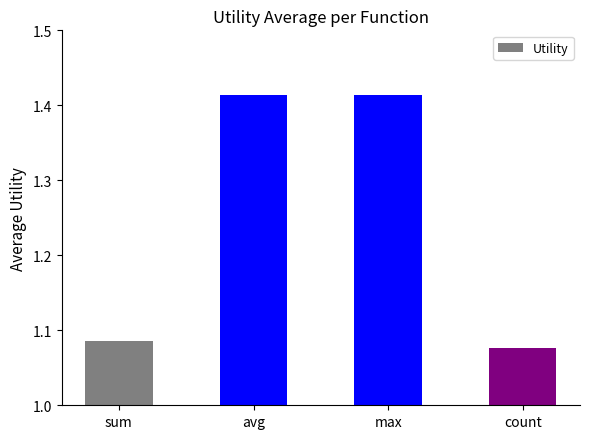

What is the sum of the values at max and avg?

2.8